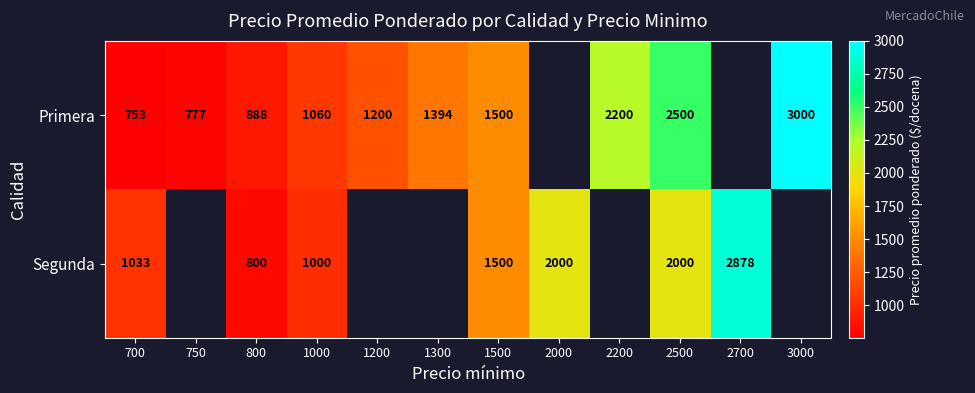

The value of Segunda at 1500 is 1500. True or false?

True